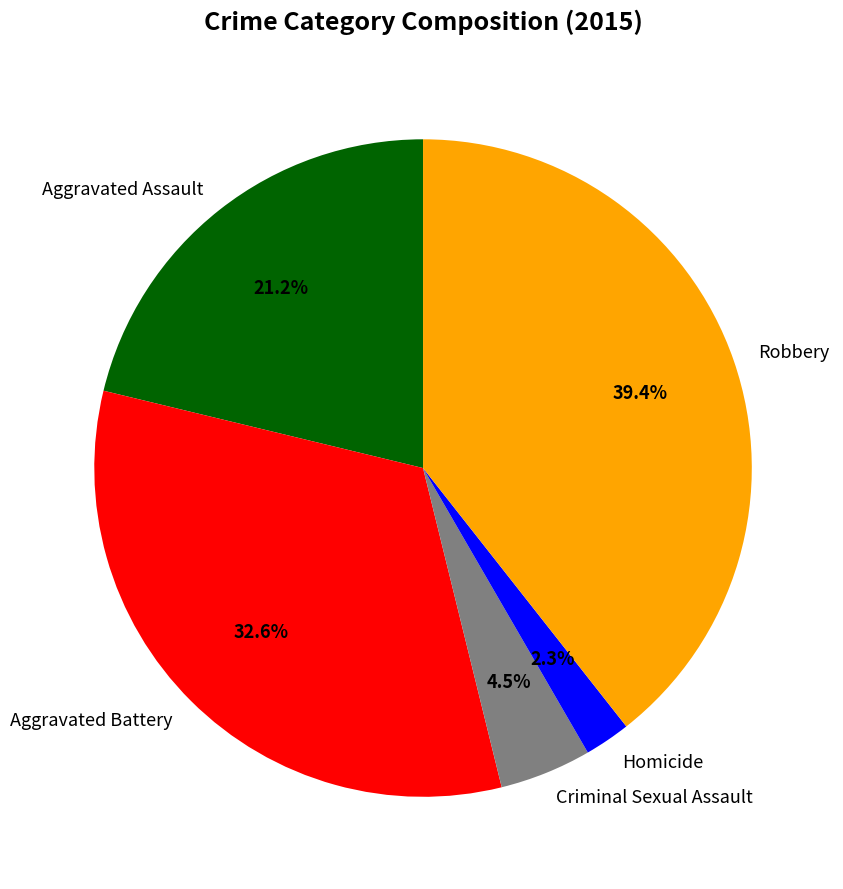

Combined, what portion of the pie is Homicide and Aggravated Assault?

23.5%